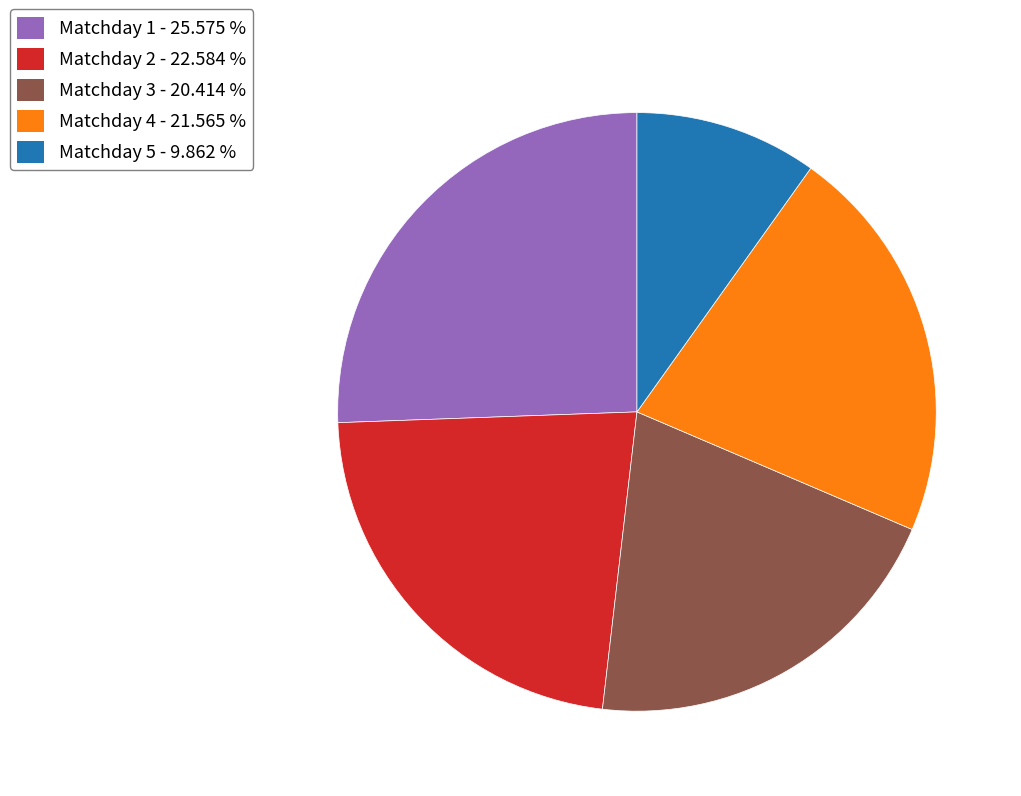

True or false: Matchday 1 accounts for 26% of the total.

True